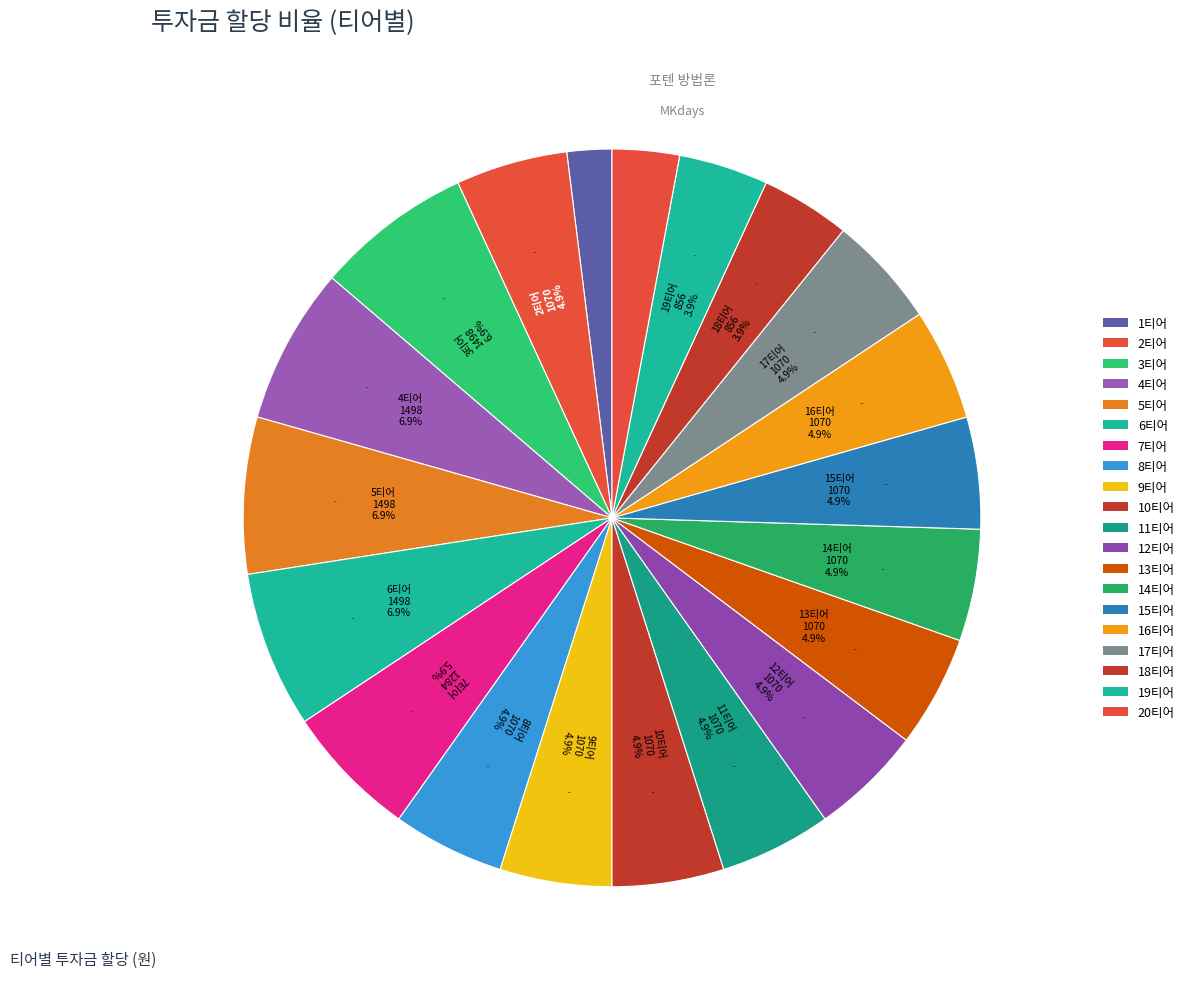

To the nearest percent, what portion does 7티어 represent?

6%